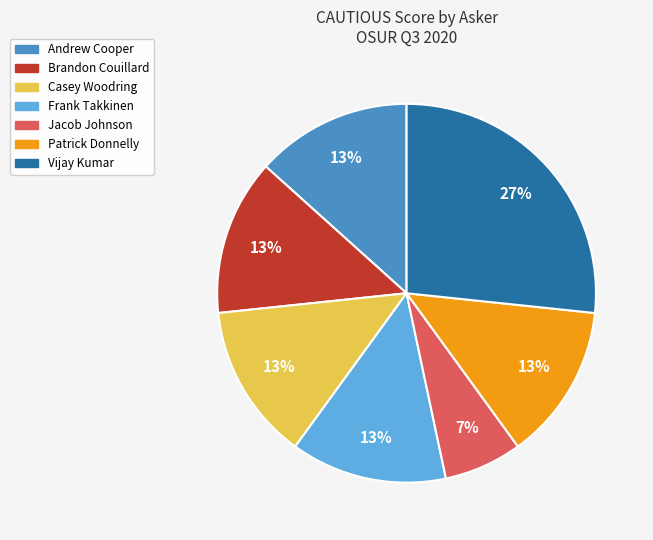

Is there a majority slice in this chart?

No